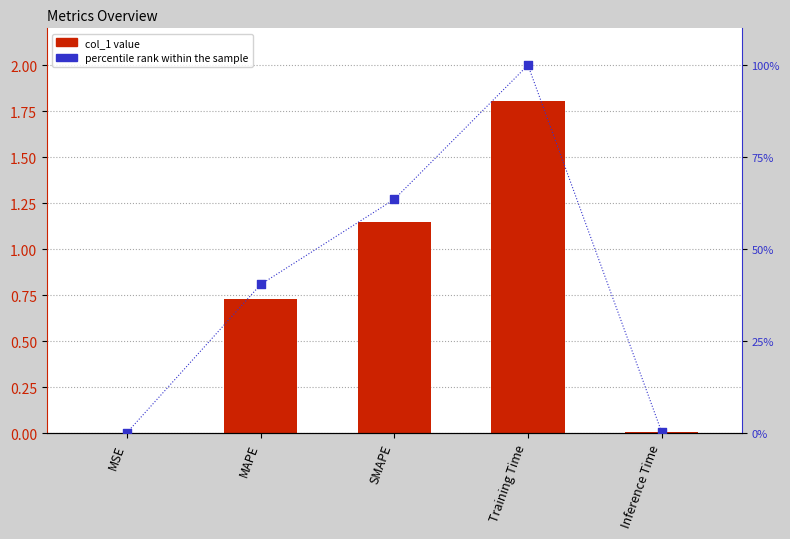

Which series contains the highest Y value?

percentile rank within the sample